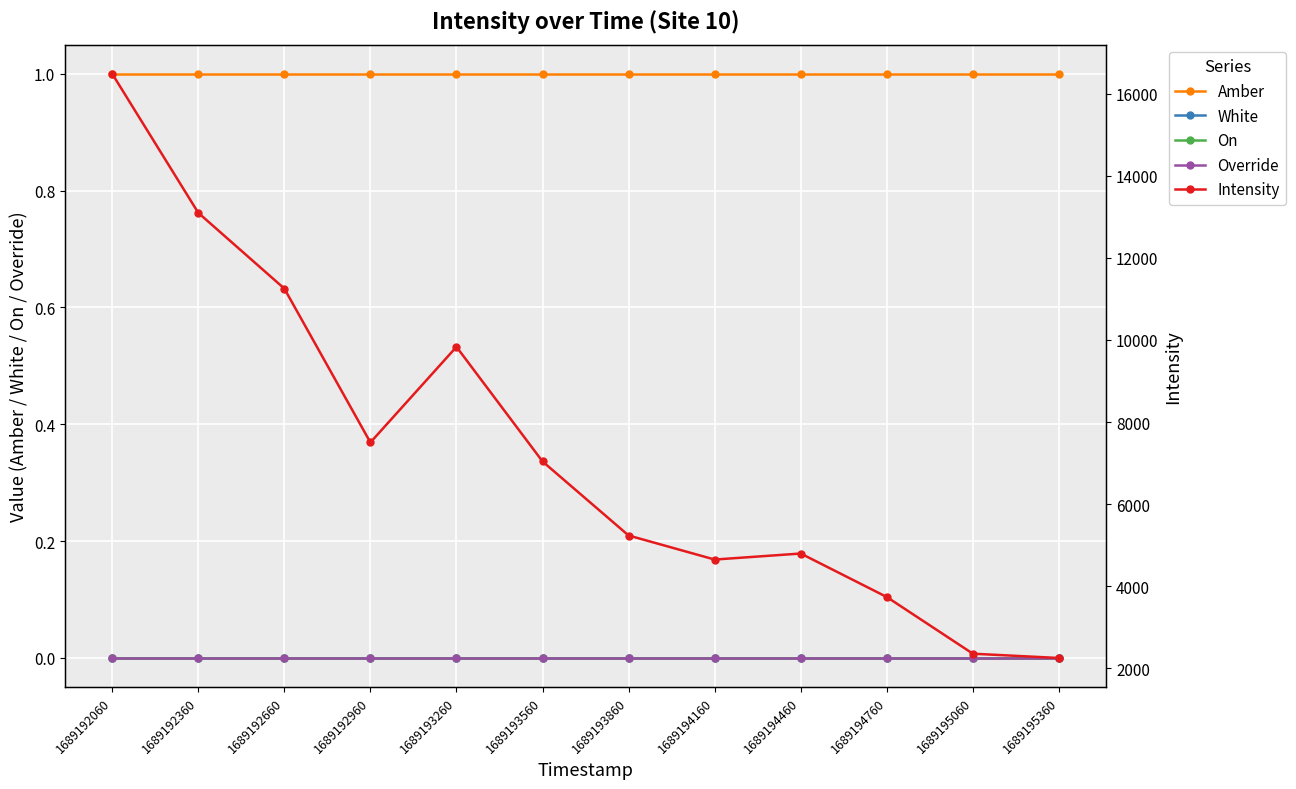

What is the sum of all Amber values?

12